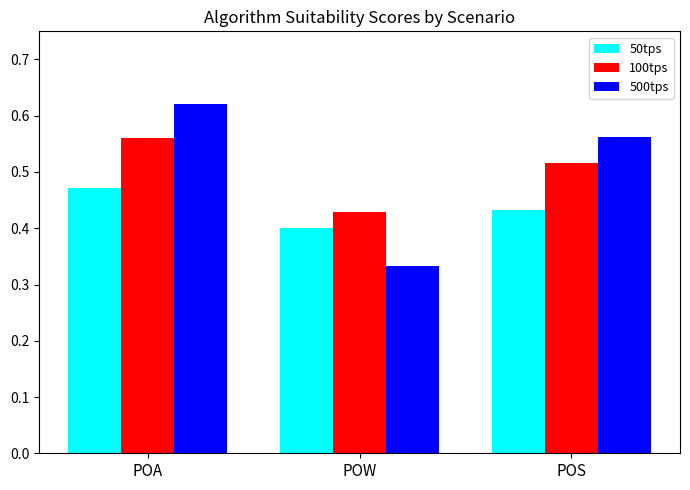

Which series has the largest range (max minus min)?

500tps